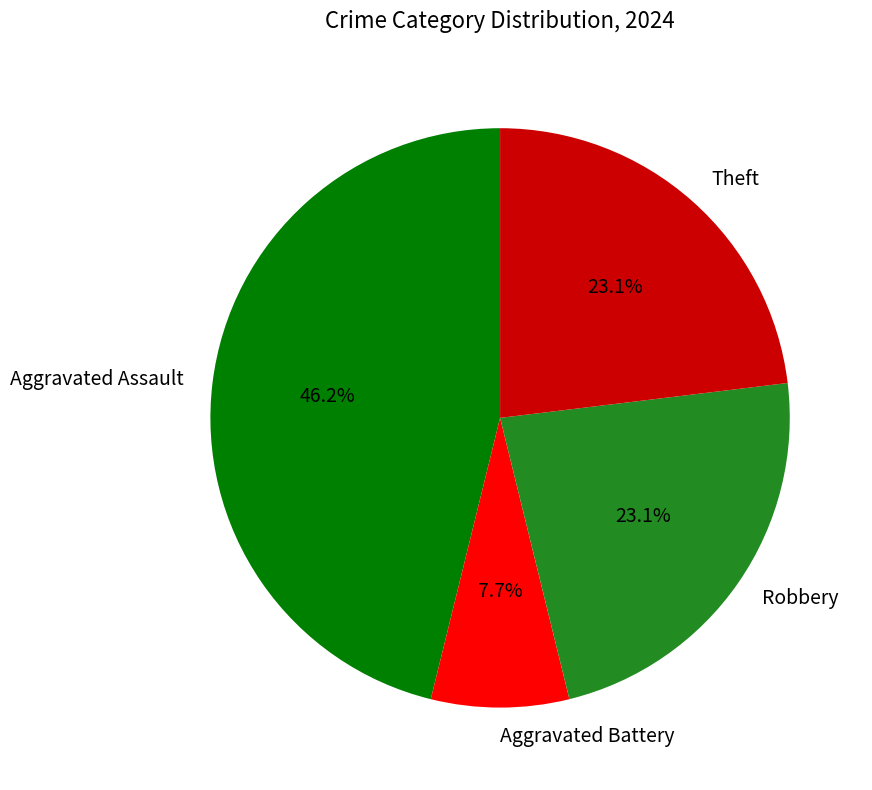

What is the largest slice in the pie chart?

Aggravated Assault